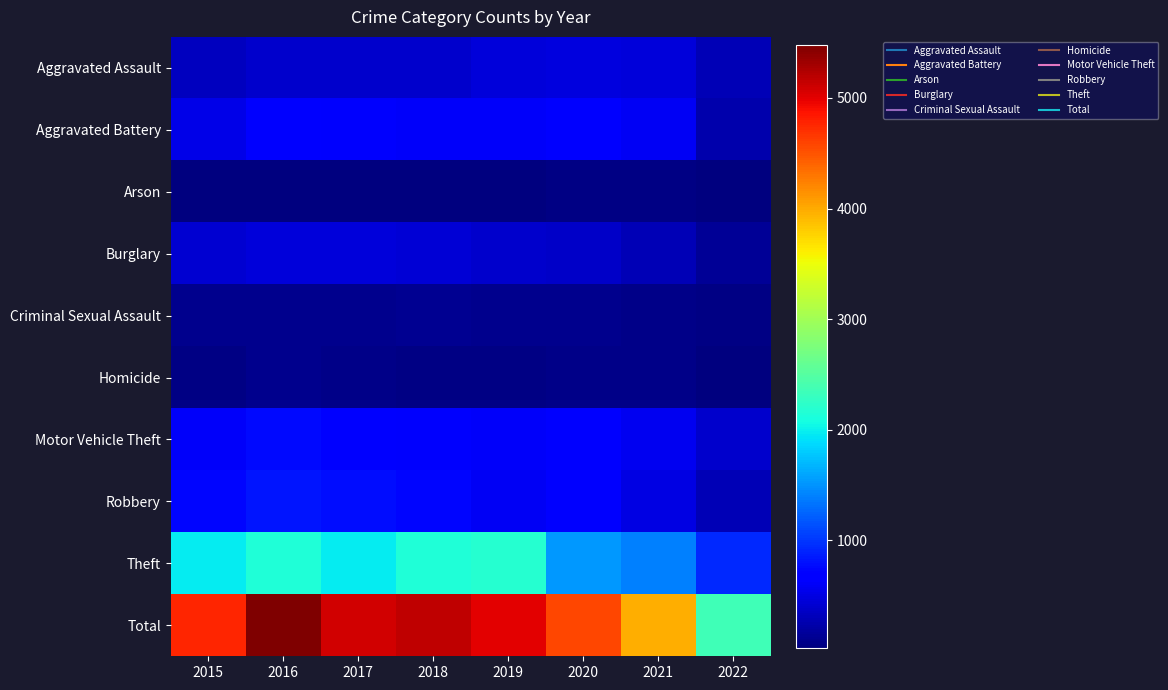

Reading left to right, what are all the values shown in this chart?

Aggravated Assault: 2015=323	2016=402	2017=396	2018=392	2019=452	2020=468	2021=452	2022=278
Aggravated Battery: 2015=515	2016=691	2017=623	2018=600	2019=608	2020=691	2021=587	2022=248
Arson: 2015=35	2016=40	2017=23	2018=37	2019=32	2020=55	2021=43	2022=20
Burglary: 2015=422	2016=451	2017=453	2018=443	2019=383	2020=363	2021=280	2022=142
Criminal Sexual Assault: 2015=105	2016=87	2017=90	2018=122	2019=102	2020=88	2021=82	2022=48
Homicide: 2015=50	2016=87	2017=82	2018=56	2019=53	2020=81	2021=69	2022=26
Motor Vehicle Theft: 2015=614	2016=756	2017=680	2018=631	2019=611	2020=675	2021=560	2022=385
Robbery: 2015=726	2016=819	2017=780	2018=741	2019=577	2020=639	2021=506	2022=278
Theft: 2015=1981	2016=2148	2017=1968	2018=2140	2019=2190	2020=1518	2021=1392	2022=937
Total: 2015=4771	2016=5481	2017=5095	2018=5162	2019=5008	2020=4578	2021=3971	2022=2362